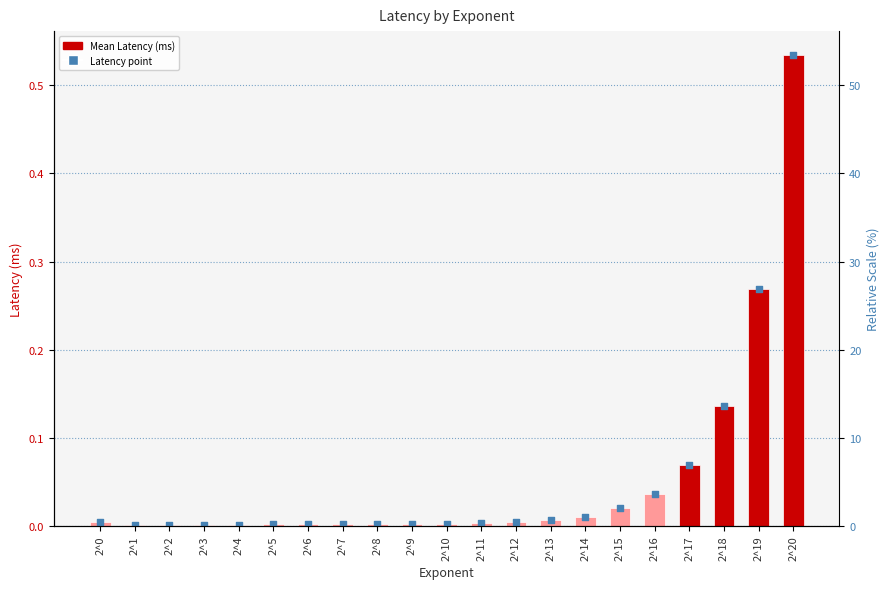

At how many categories does at least one series exceed 0?

21